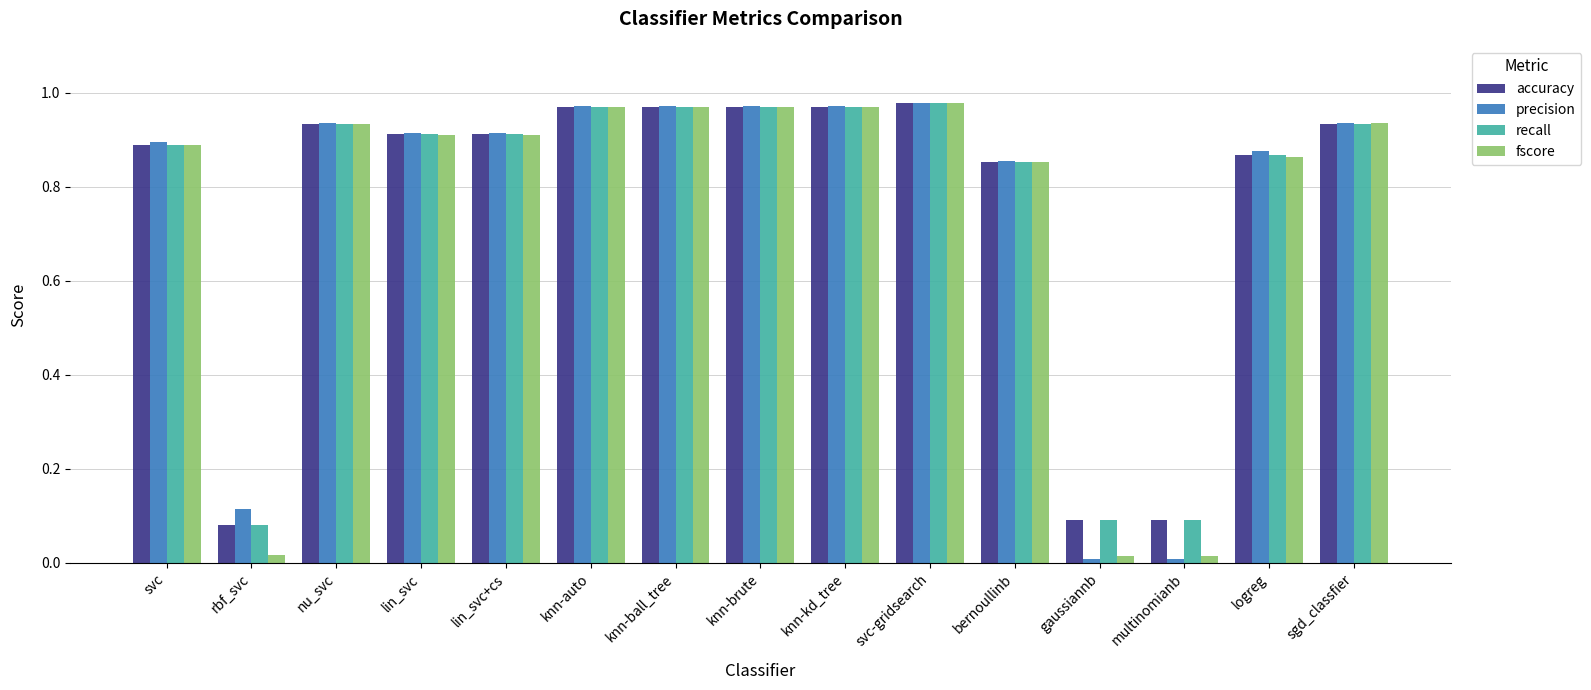

What is the total value across all series at lin_svc?

3.7